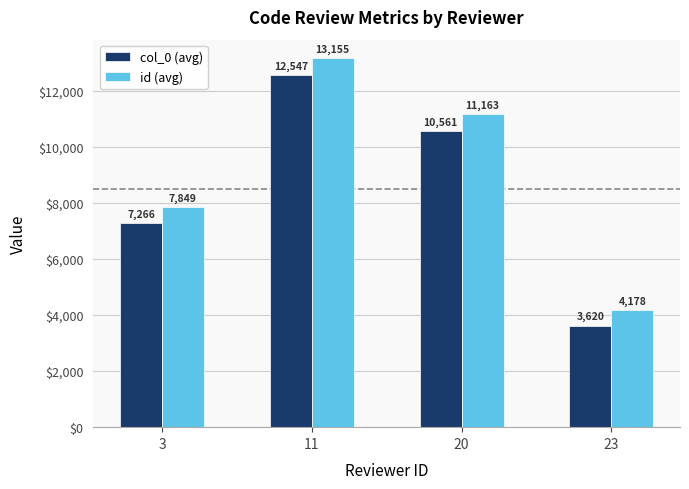

At how many categories does at least one series exceed 11659?

1